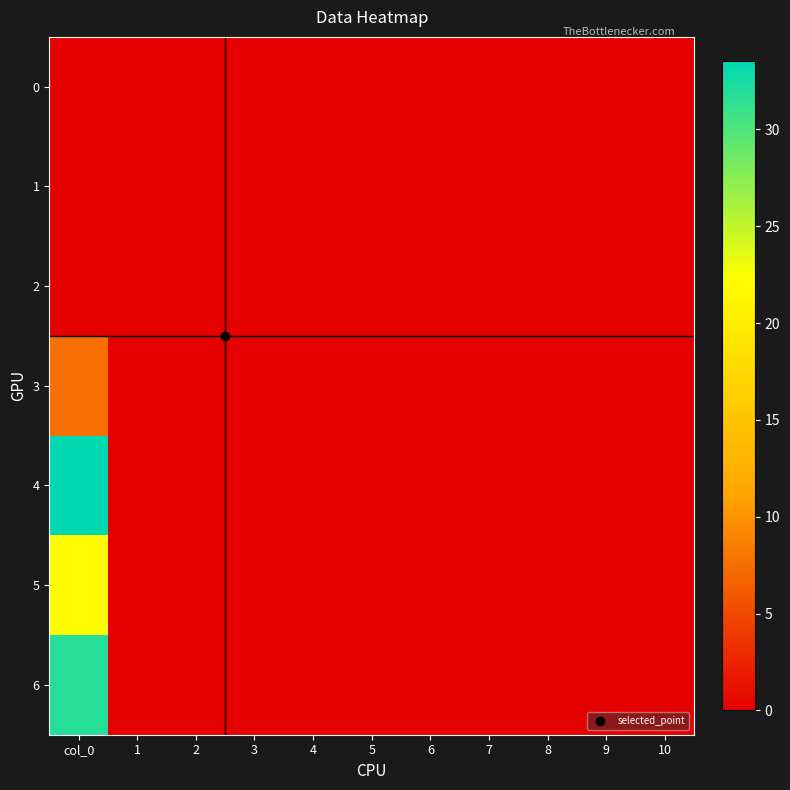

Which has a higher value, 10 or 9?

10